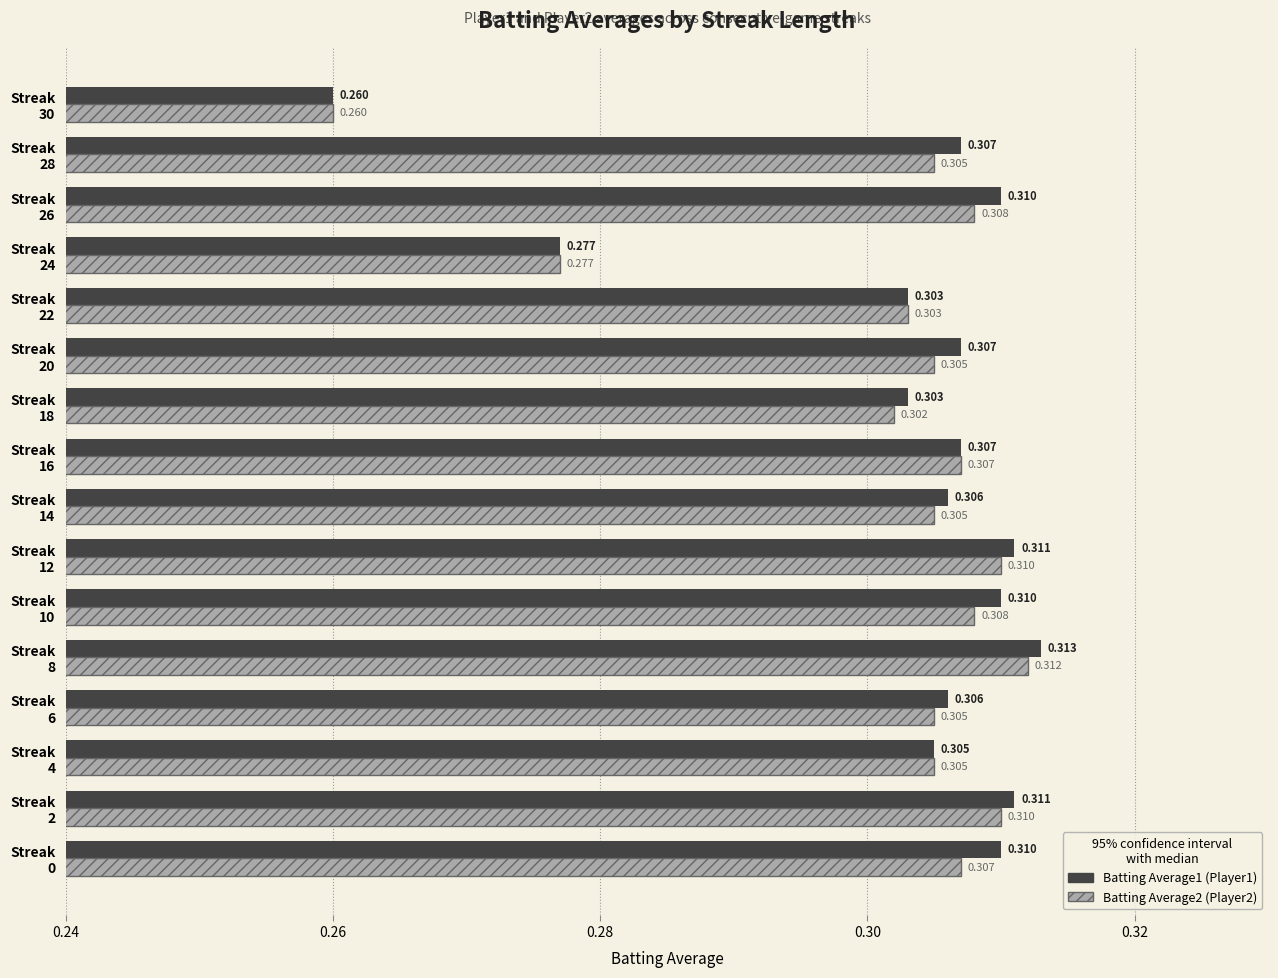

The Batting Average2 series shows 0.3 at Streak 14. True or false?

True